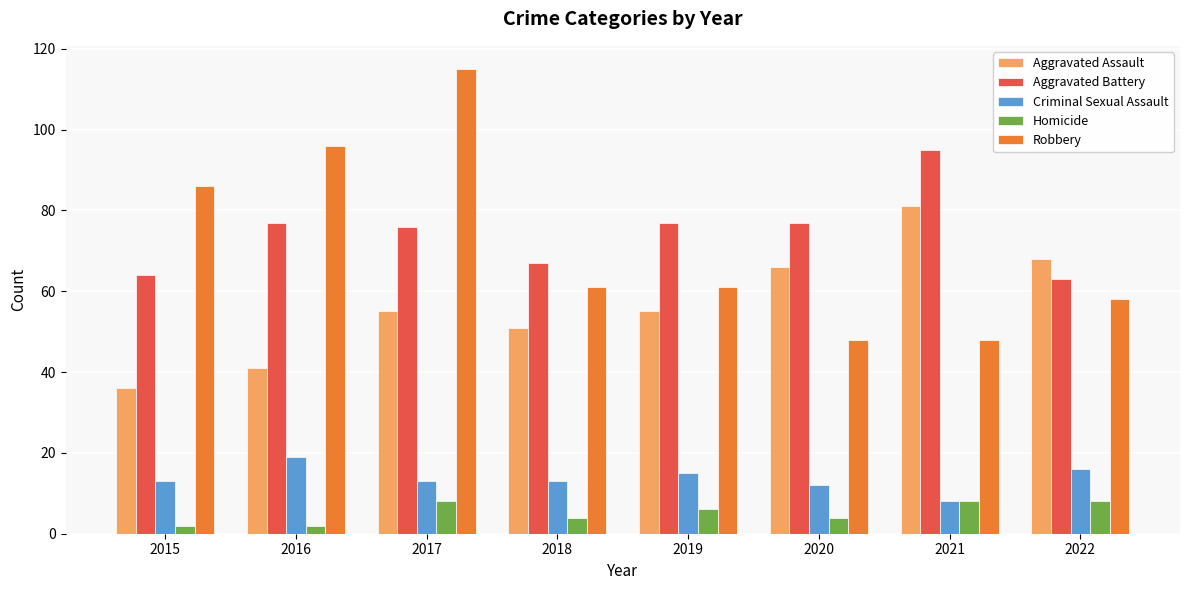

Reading left to right, extract all data points from this chart.

Aggravated Assault: 2015=36	2016=41	2017=55	2018=51	2019=55	2020=66	2021=81	2022=68
Aggravated Battery: 2015=64	2016=77	2017=76	2018=67	2019=77	2020=77	2021=95	2022=63
Criminal Sexual Assault: 2015=13	2016=19	2017=13	2018=13	2019=15	2020=12	2021=8	2022=16
Homicide: 2015=2	2016=2	2017=8	2018=4	2019=6	2020=4	2021=8	2022=8
Robbery: 2015=86	2016=96	2017=115	2018=61	2019=61	2020=48	2021=48	2022=58